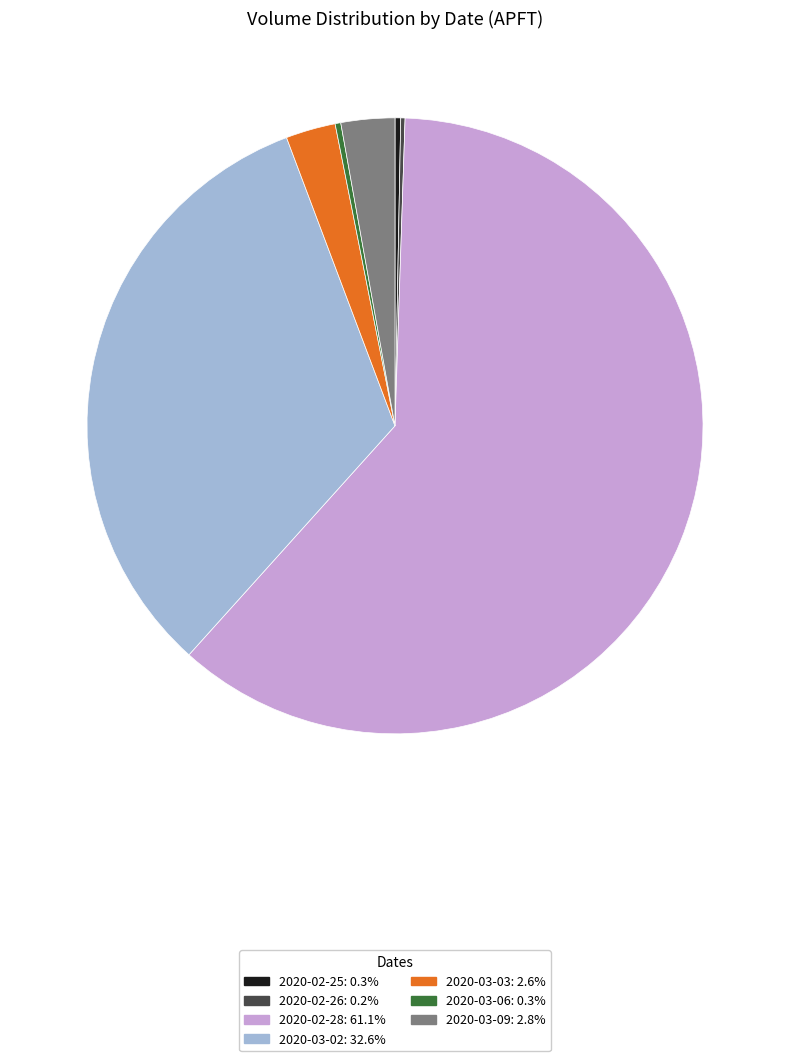

Is the sum of 2020-02-25 and 2020-02-28 greater than half?

Yes